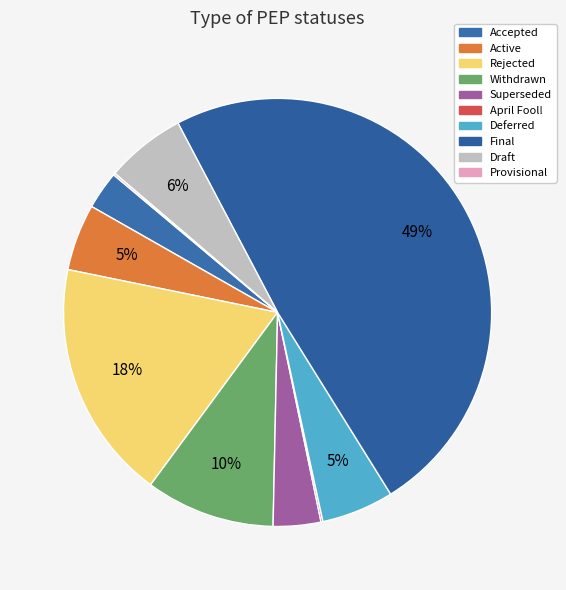

Do Accepted and Rejected together represent more than half of the pie?

No